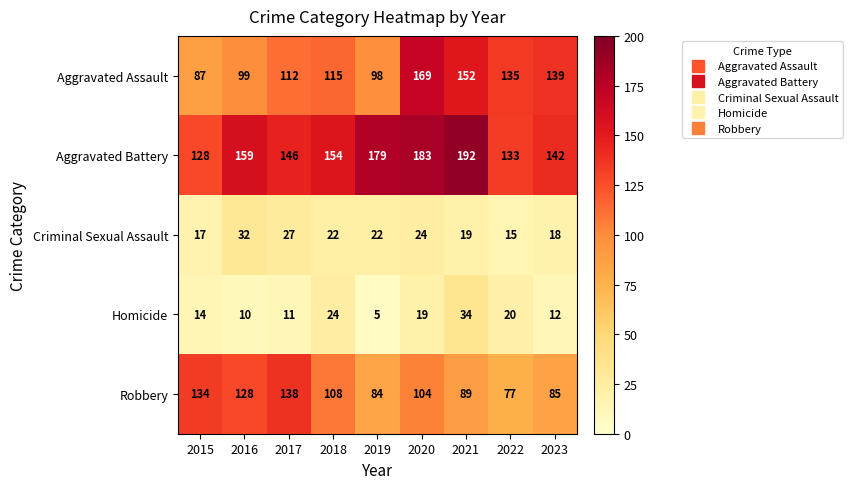

Between 2015 and 2017, which series saw the biggest shift?

Aggravated Assault